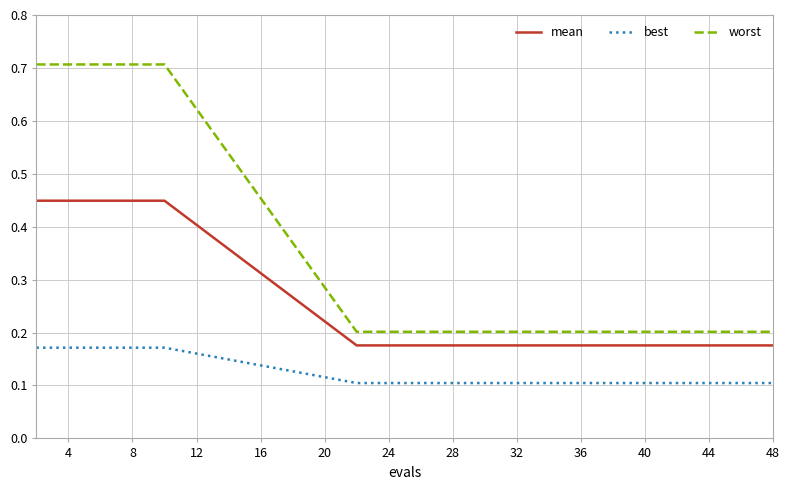

Rank the series by their maximum value, from highest to lowest.

worst, mean, best